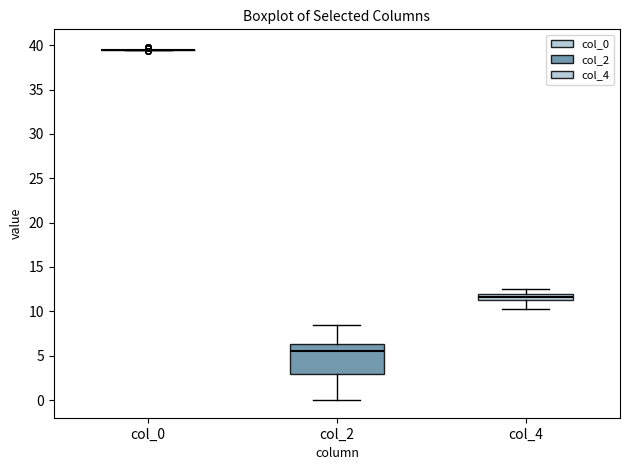

Reading left to right, read every box against the y-axis: the position of its median line, the range the box covers, and the ends of its whiskers. The values are not printed on the chart, so give them approximately, as read against the axis.

col_0: box collapsed to a line at 39.5, whiskers 39.5 to 39.5
col_2: median 5.5, box 3.0 to 6.5, whiskers 0.0 to 8.5
col_4: median 11.5 (inside the box), box 11.5 to 12.0, whiskers 10.5 to 12.5